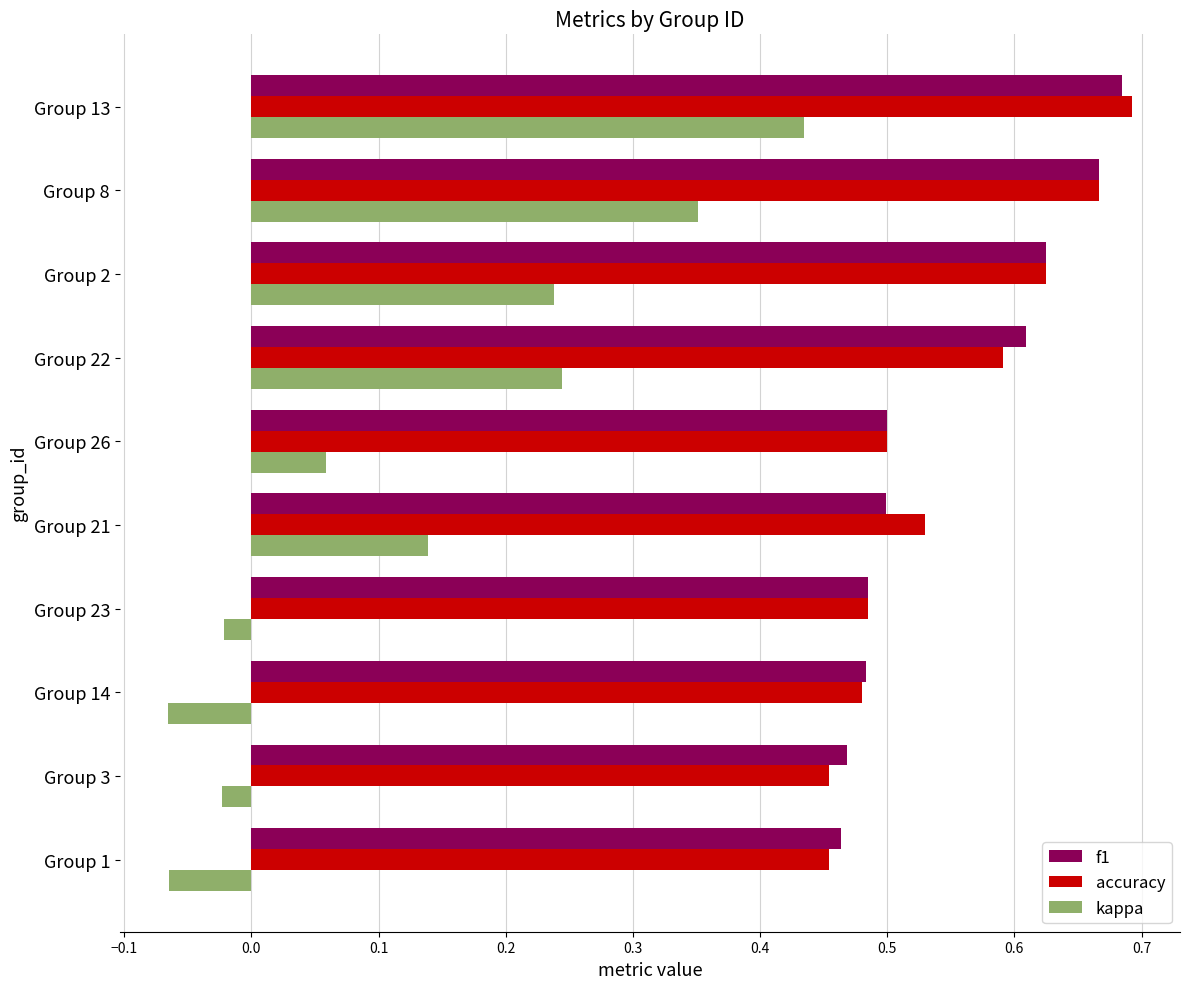

The value of accuracy at Group 1 is 0.8. True or false?

False